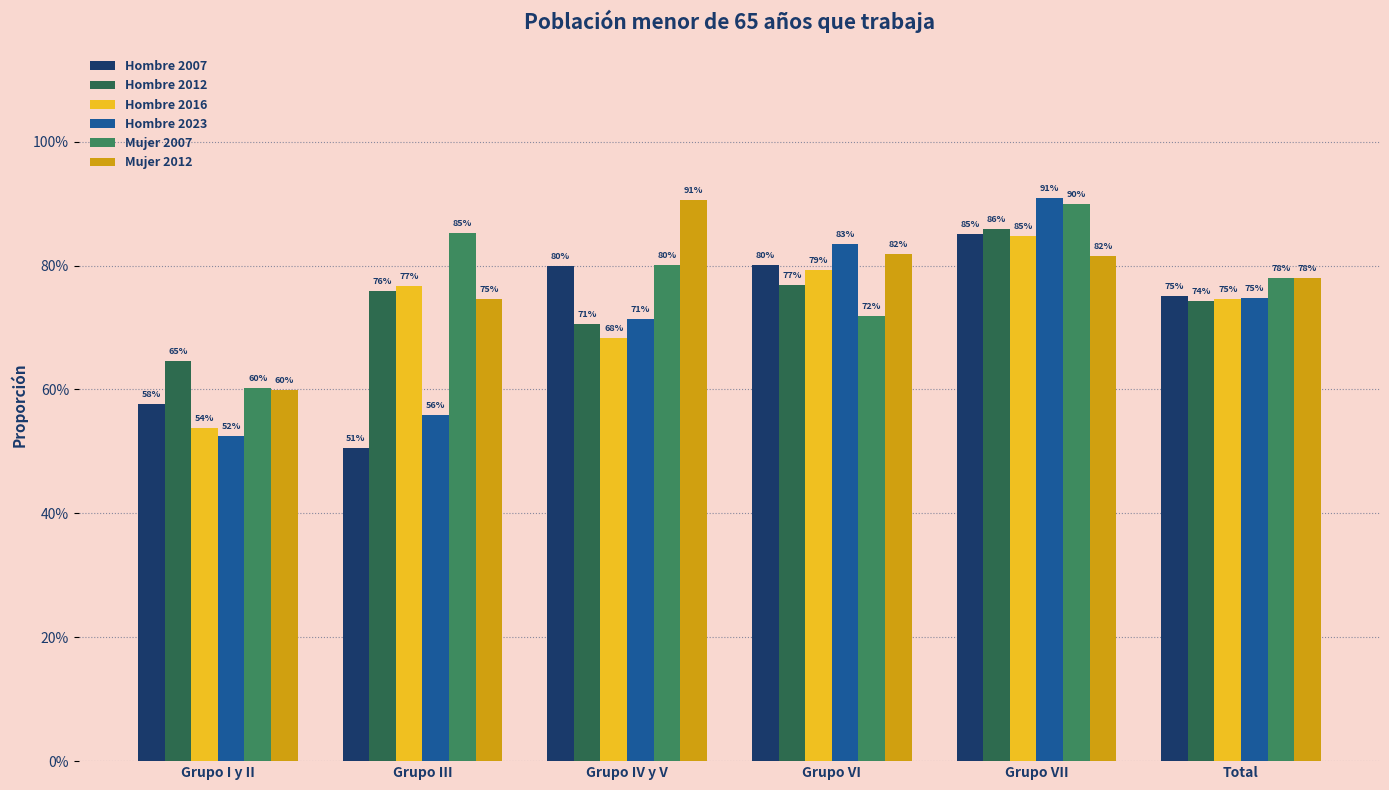

Reading left to right, list all the values displayed in this chart.

Hombre 2007: Grupo I y II=0.6	Grupo III=0.5	Grupo IV y V=0.8	Grupo VI=0.8	Grupo VII=0.9	Total=0.8
Hombre 2012: Grupo I y II=0.6	Grupo III=0.8	Grupo IV y V=0.7	Grupo VI=0.8	Grupo VII=0.9	Total=0.7
Hombre 2016: Grupo I y II=0.5	Grupo III=0.8	Grupo IV y V=0.7	Grupo VI=0.8	Grupo VII=0.8	Total=0.7
Hombre 2023: Grupo I y II=0.5	Grupo III=0.6	Grupo IV y V=0.7	Grupo VI=0.8	Grupo VII=0.9	Total=0.7
Mujer 2007: Grupo I y II=0.6	Grupo III=0.9	Grupo IV y V=0.8	Grupo VI=0.7	Grupo VII=0.9	Total=0.8
Mujer 2012: Grupo I y II=0.6	Grupo III=0.7	Grupo IV y V=0.9	Grupo VI=0.8	Grupo VII=0.8	Total=0.8